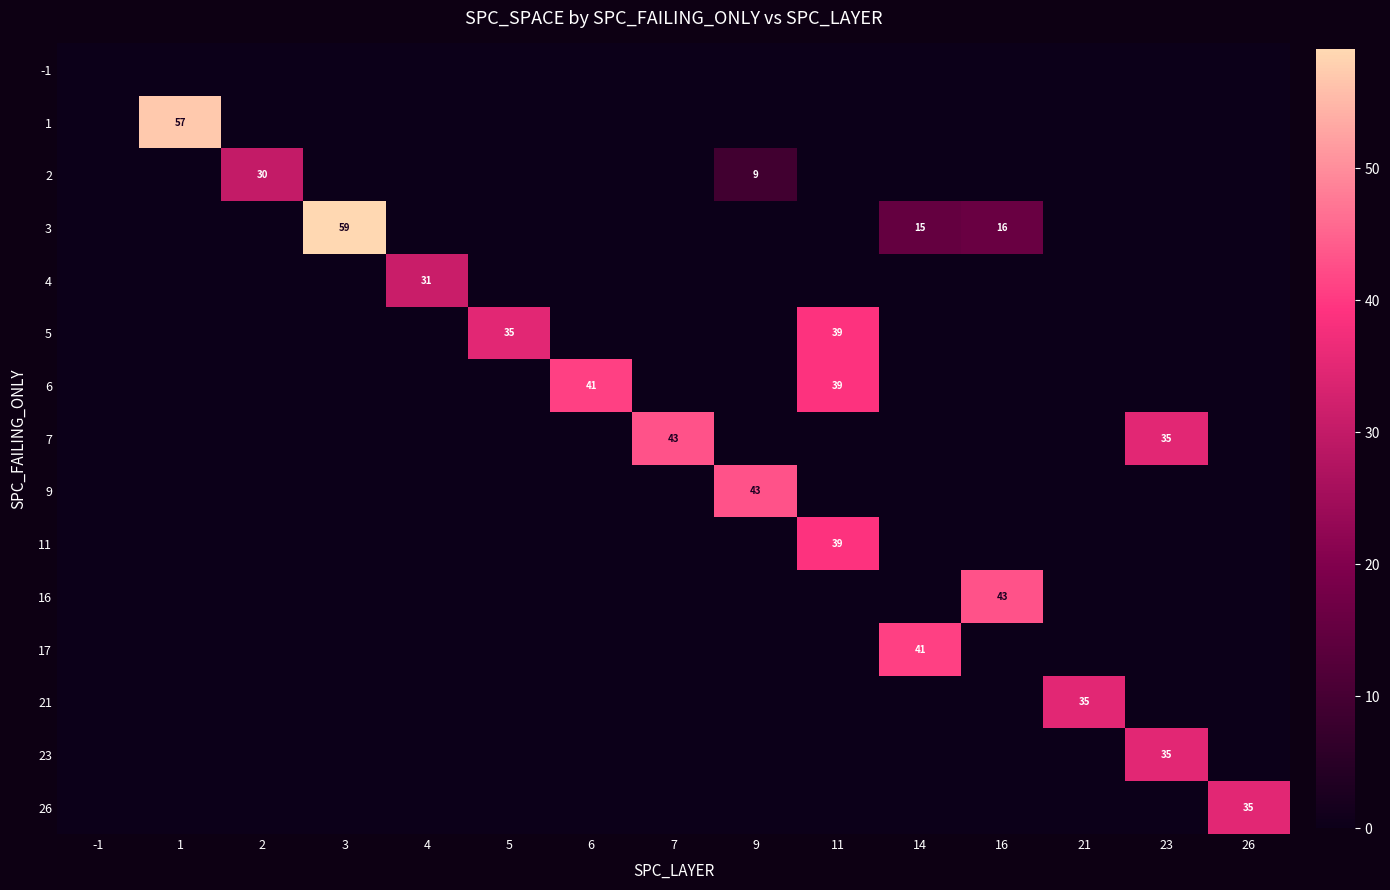

The value of 23 at 23 is 59. True or false?

False